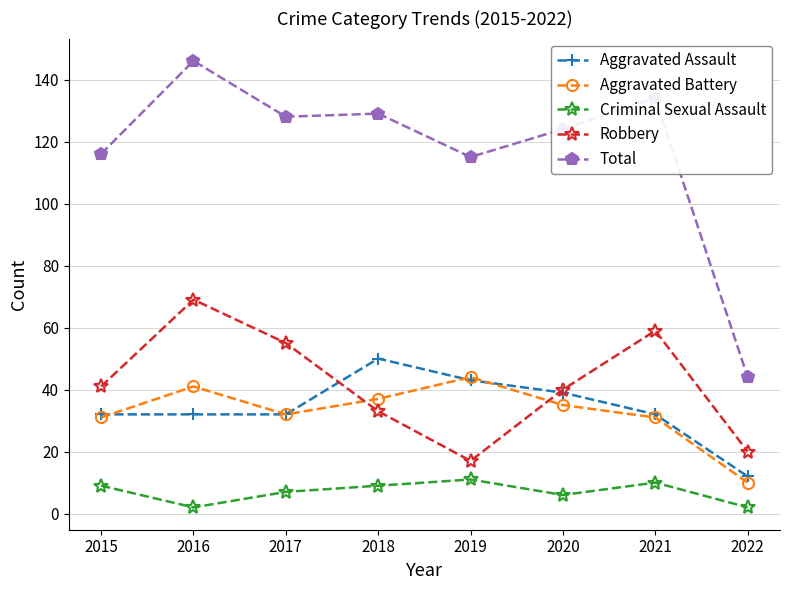

At which category is the sum across all series the highest?

2016